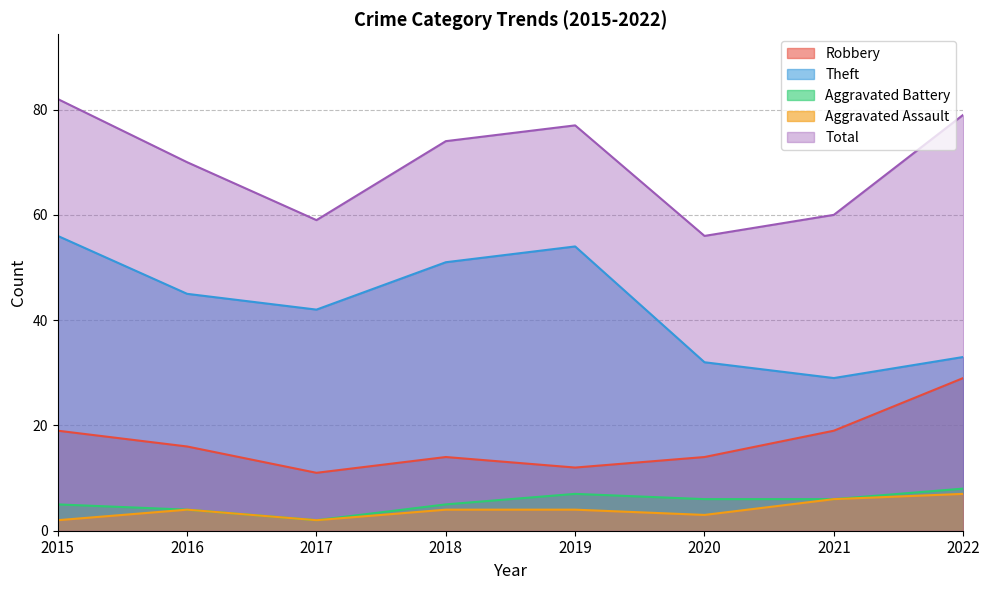

True or false: Total and Theft cross at least once.

False